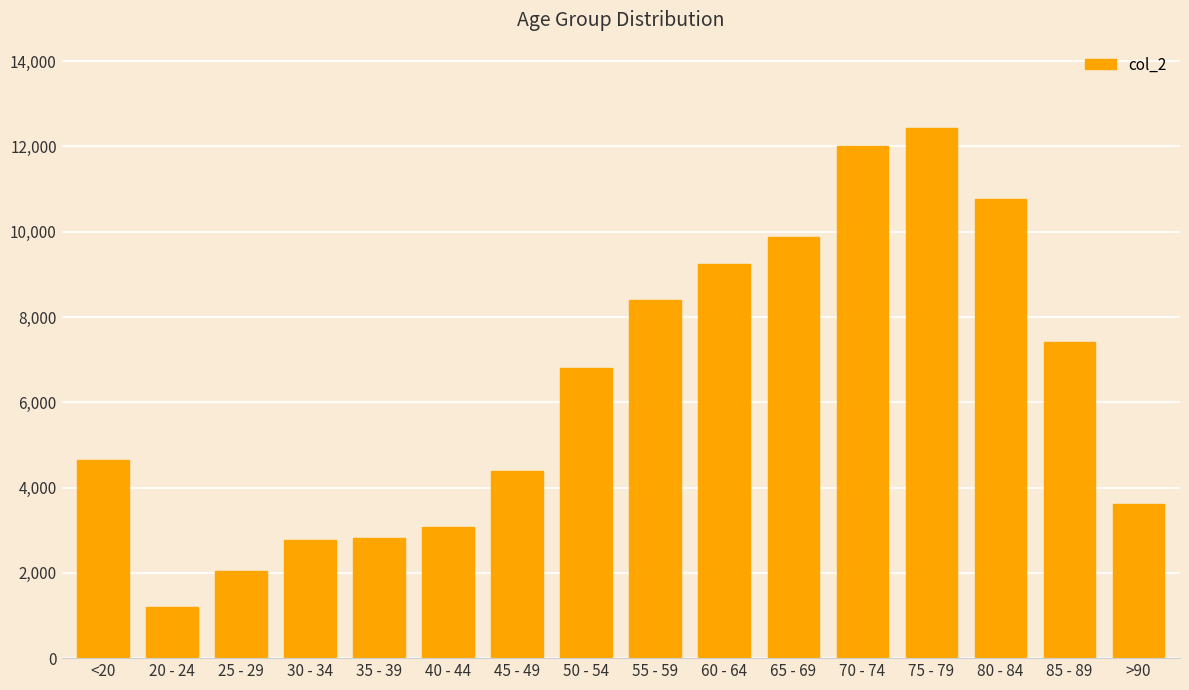

What is the difference between the values at 65 - 69 and 60 - 64?

647